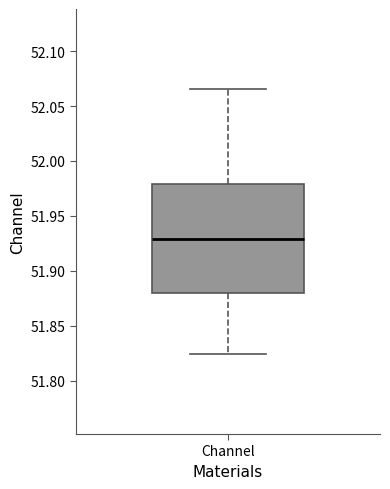

Where does the upper whisker of the box for Channel end on the y-axis? The values are not printed on the chart, so give them approximately, as read against the axis.

52.065